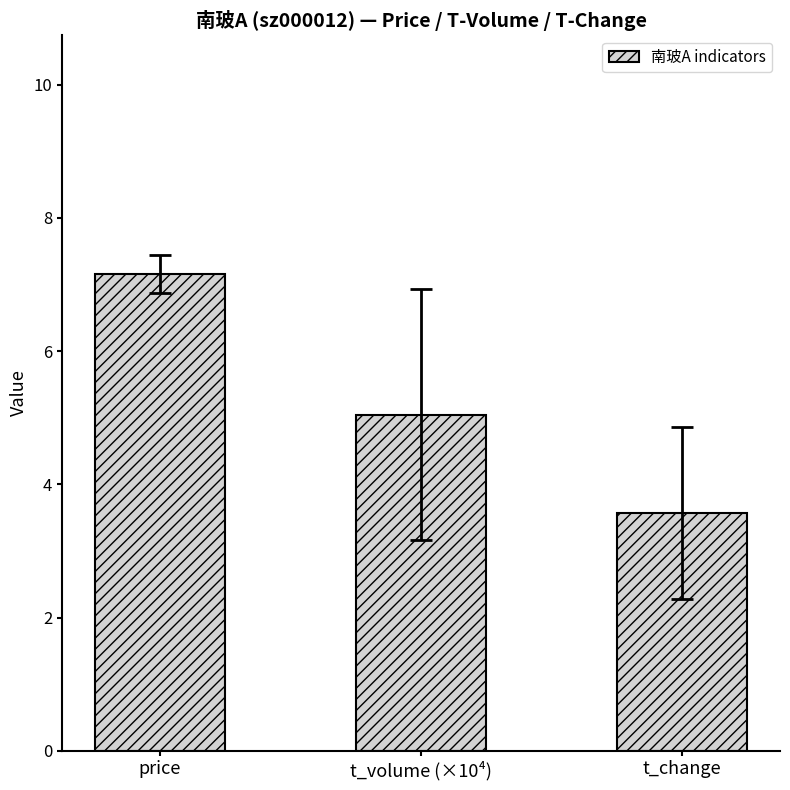

How many bars are there in total?

3